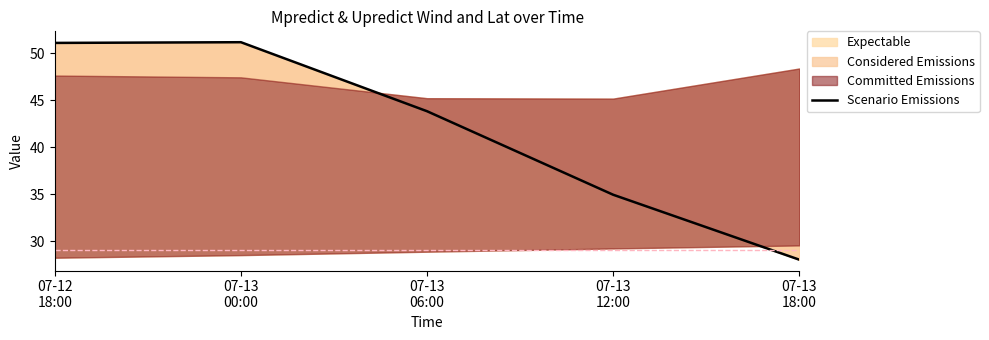

What is the maximum value shown in the chart?

51.2